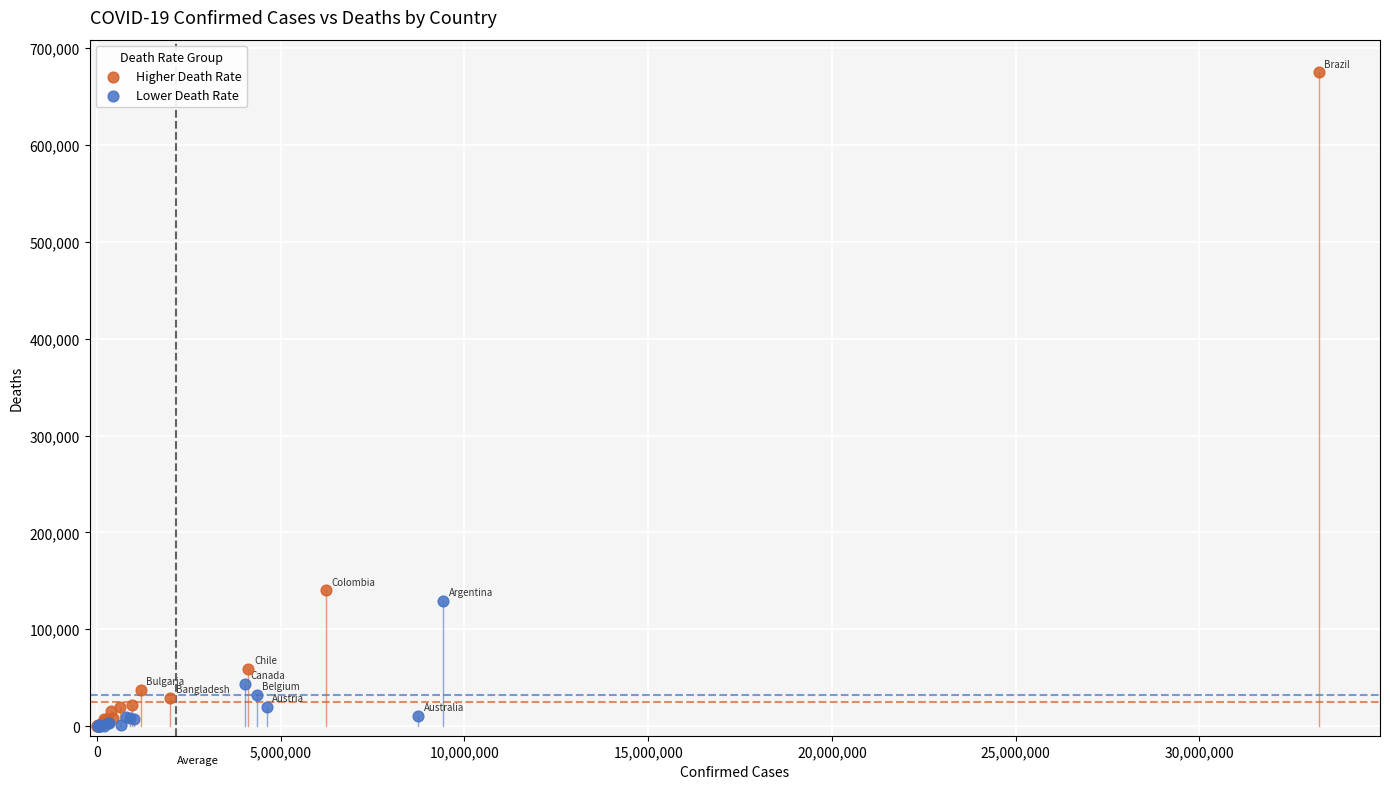

Which series has the widest spread of Y values?

Higher Death Rate